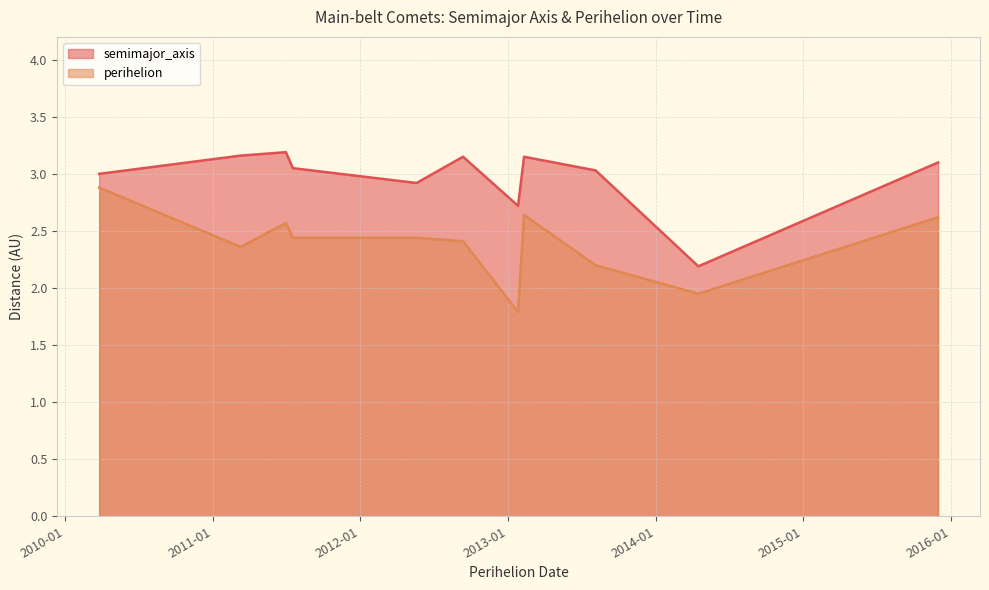

Is it true that semimajor_axis equals 5.3 at 2012-09-11?

False